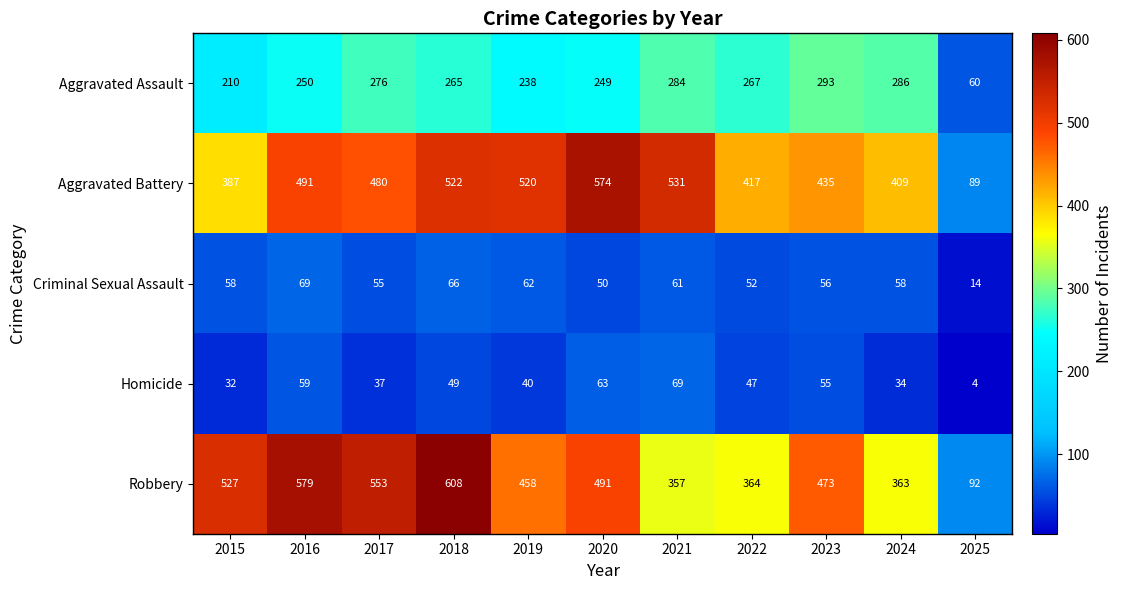

What is the total value across all series at 2020?

1427